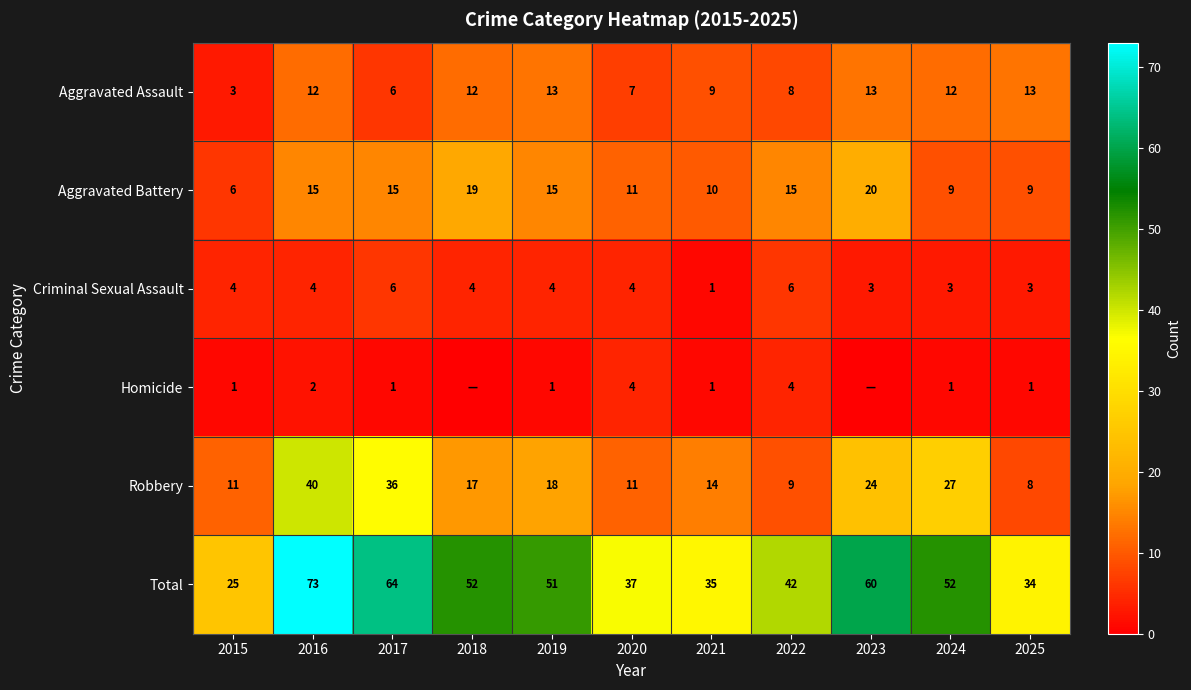

What is the difference between the highest and lowest values at 2018?

52